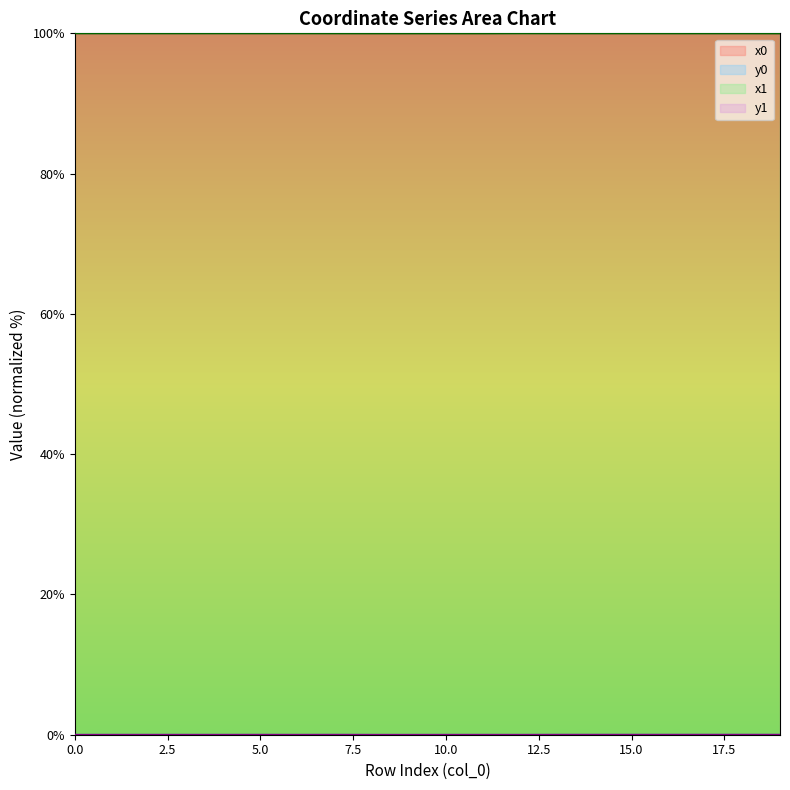

In y1, how many points are lower than both neighbors (excluding endpoints)?

4